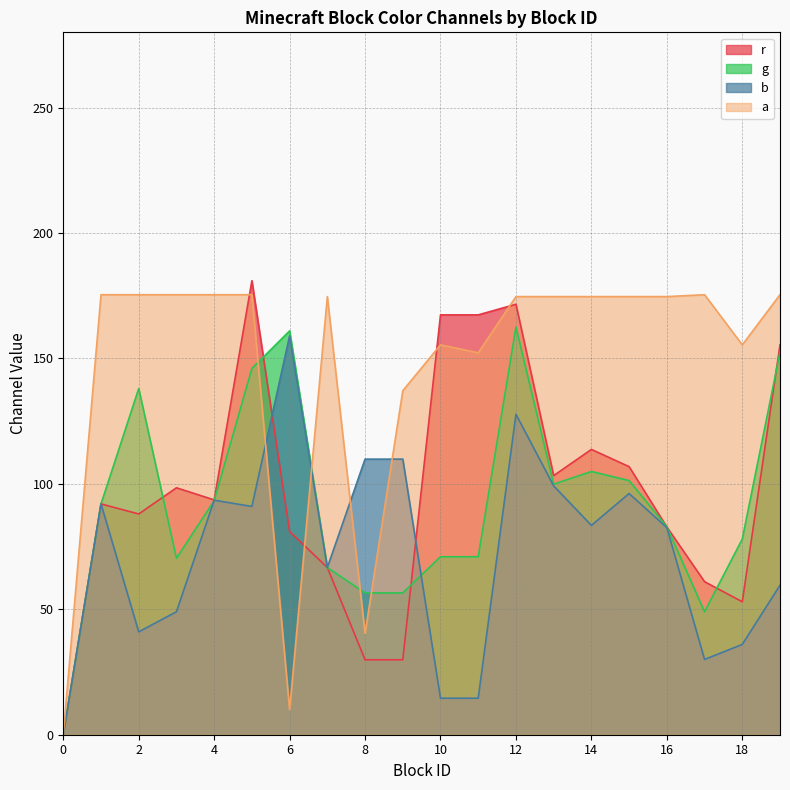

How many interior local peaks does the r series have?

5